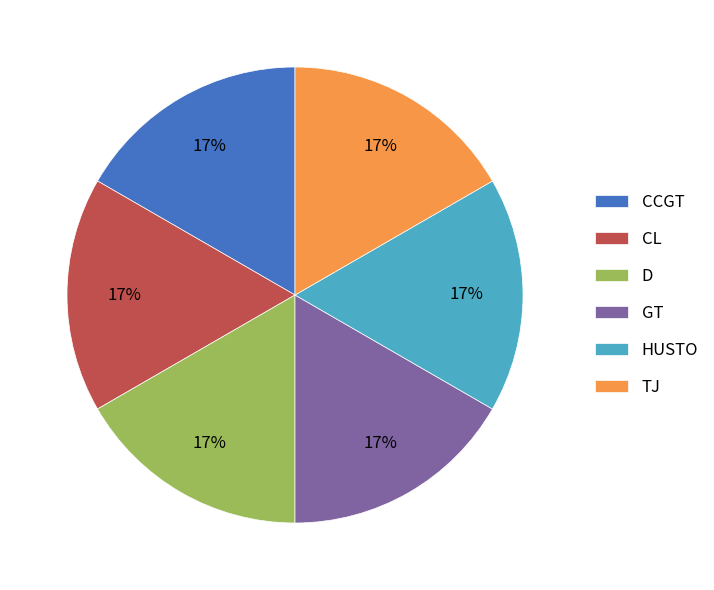

Approximately how many times larger is the value at HUSTO compared to TJ?

1.0